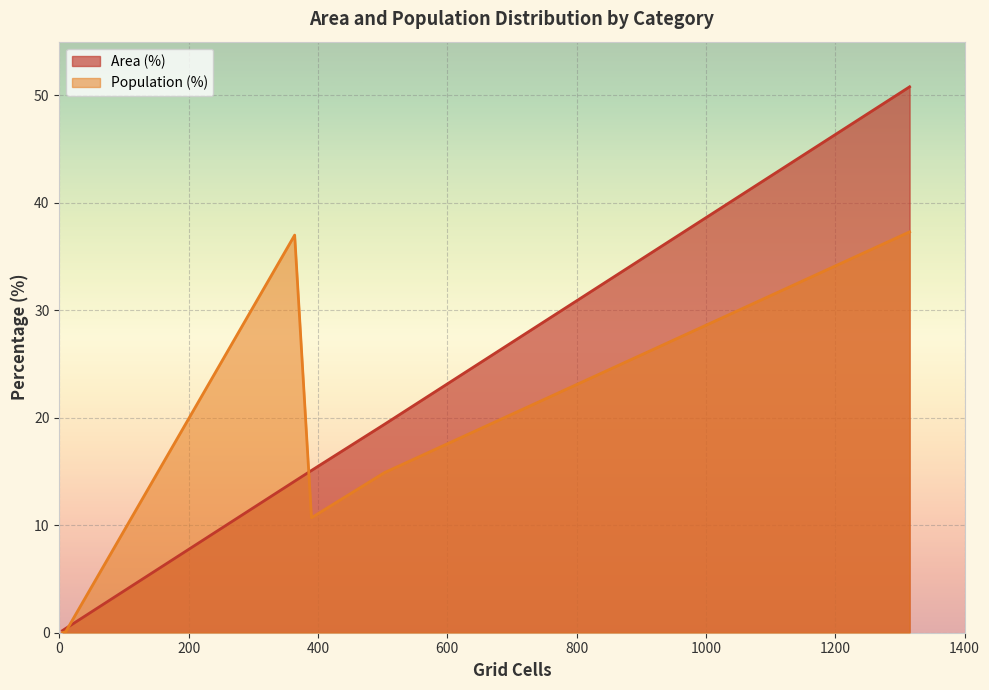

Which series has the widest spread of values?

Area (%)